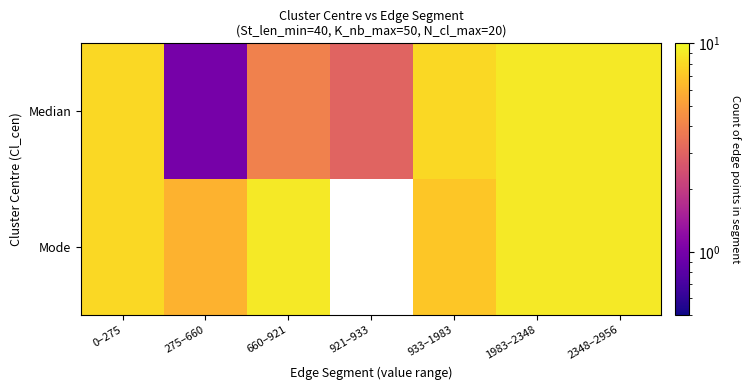

Which has a higher value, 0–275 or 1983–2348?

1983–2348